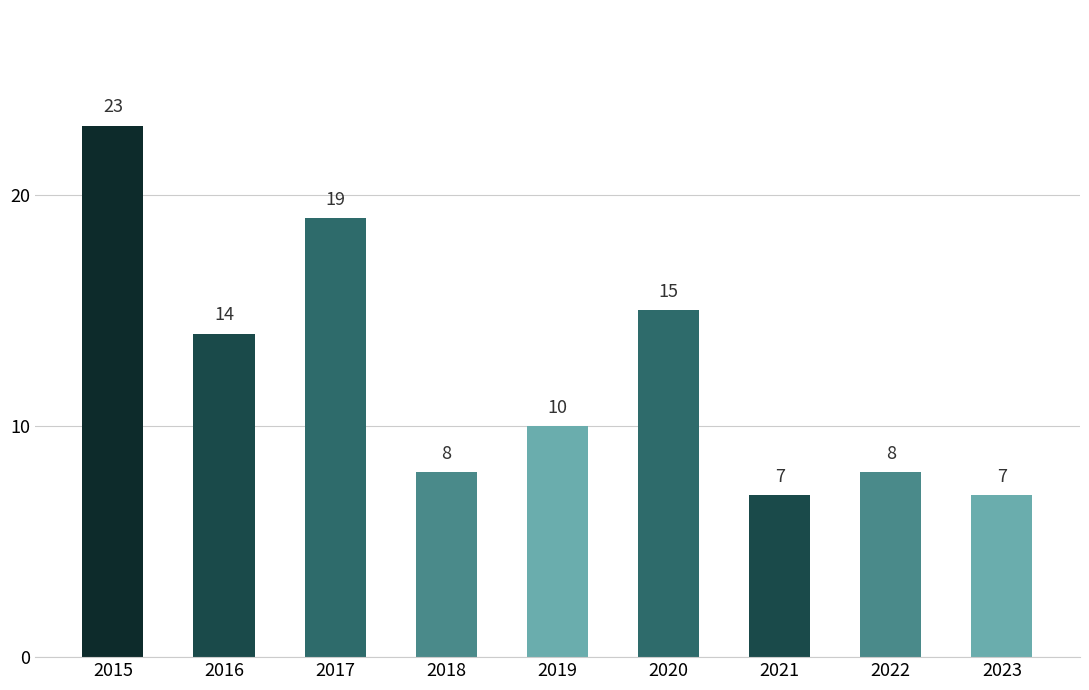

What is the minimum value shown in the chart?

7